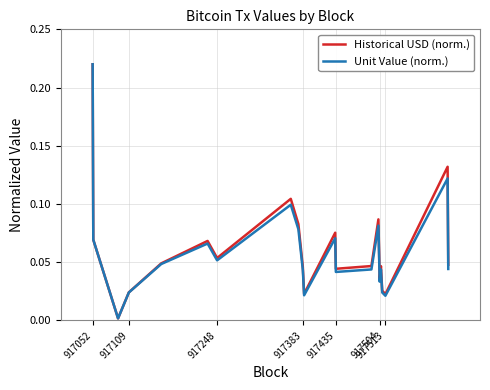

Which series has the widest spread of values?

Historical USD (norm.)